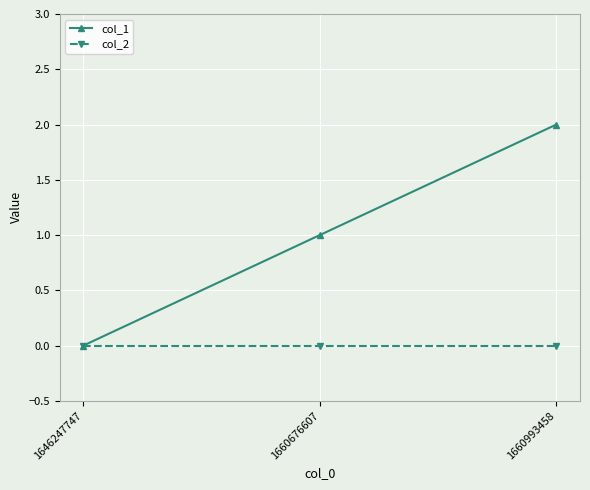

How many series are shown in this chart?

2